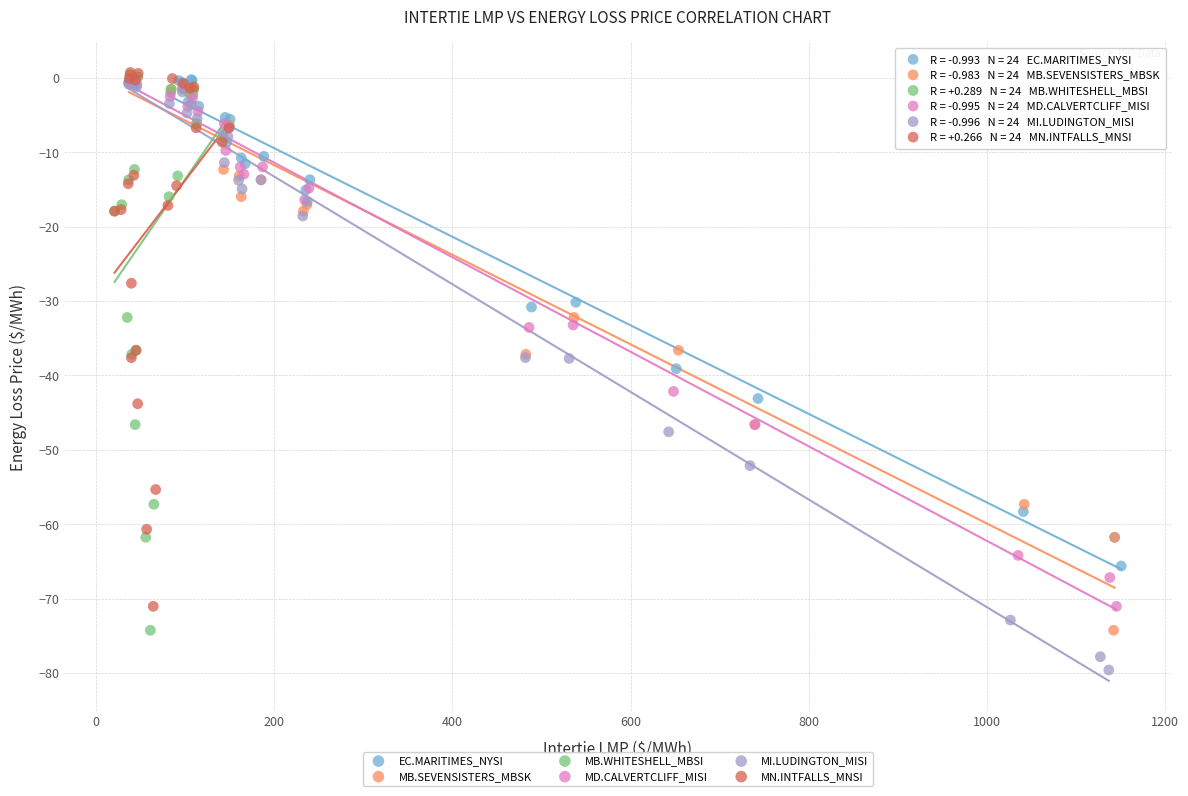

Which series reaches the minimum Y coordinate?

MI.LUDINGTON_MISI